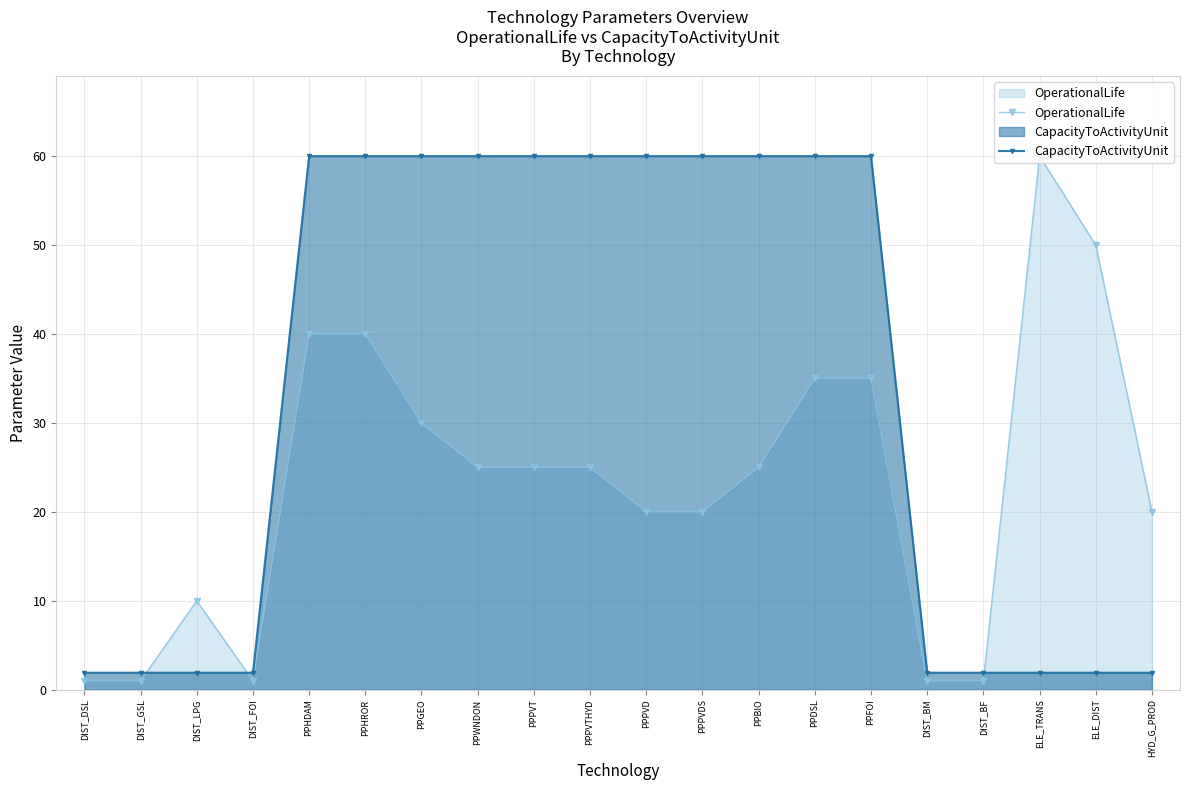

In OperationalLife, how many points are higher than both neighbors (excluding endpoints)?

2